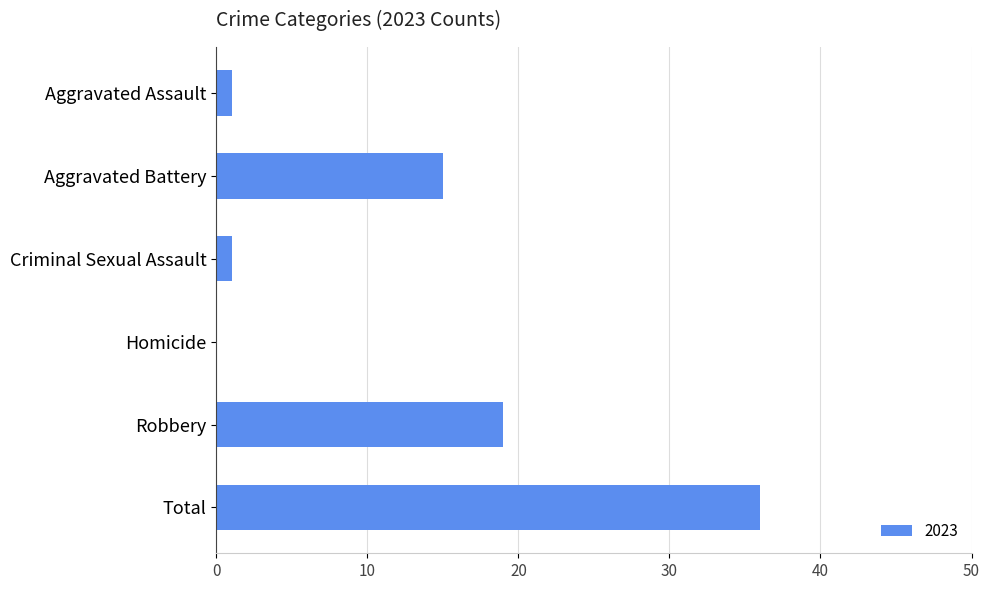

True or false: the data shows 30 at Robbery.

False